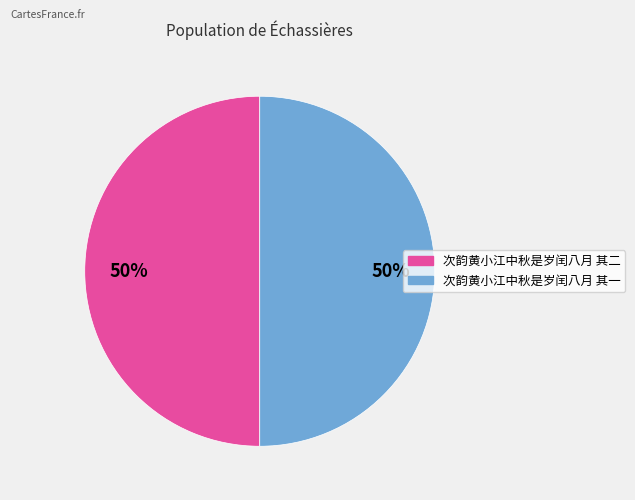

What is the ratio of the value at 次韵黄小江中秋是岁闰八月 其一 to the value at 次韵黄小江中秋是岁闰八月 其二?

1.0